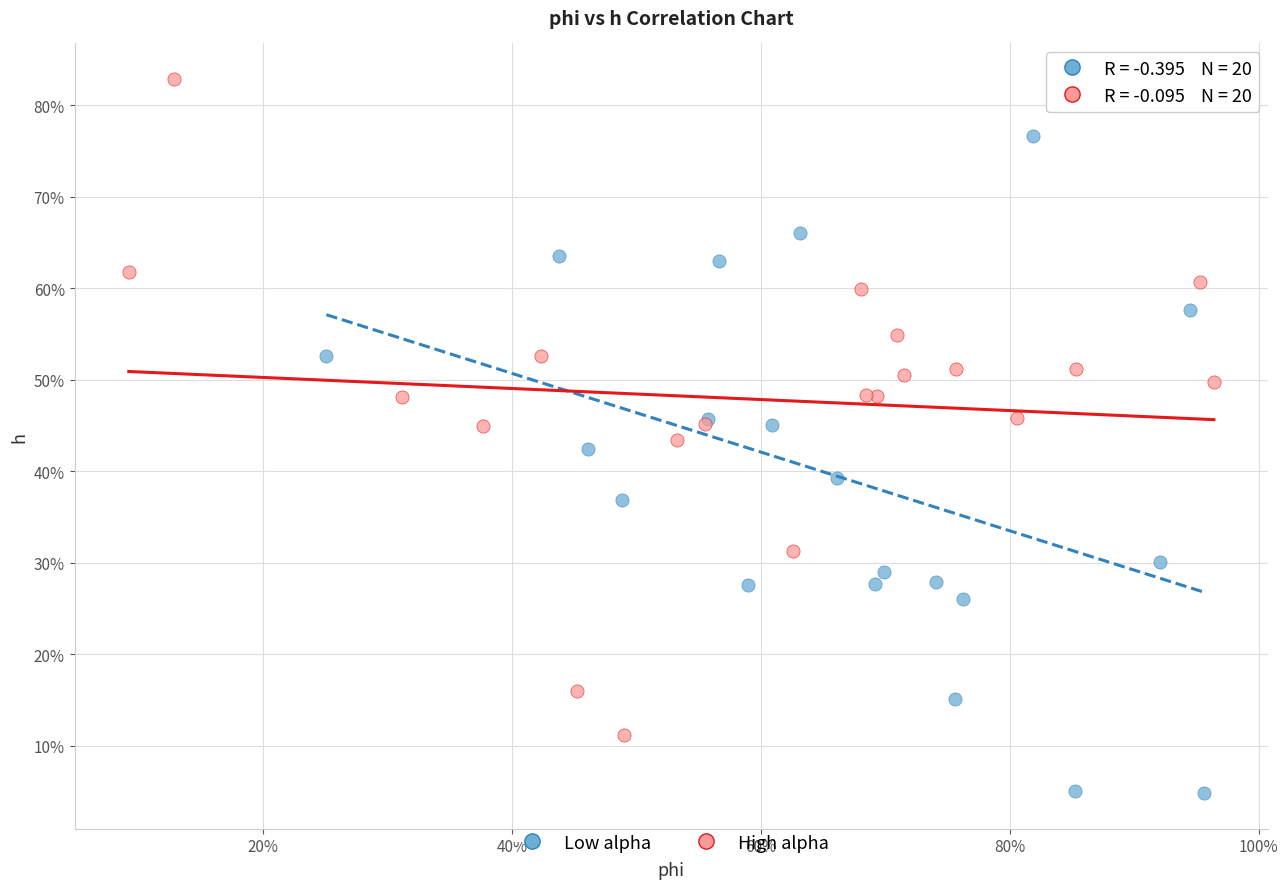

What are all the series names shown in the legend?

Low alpha, High alpha